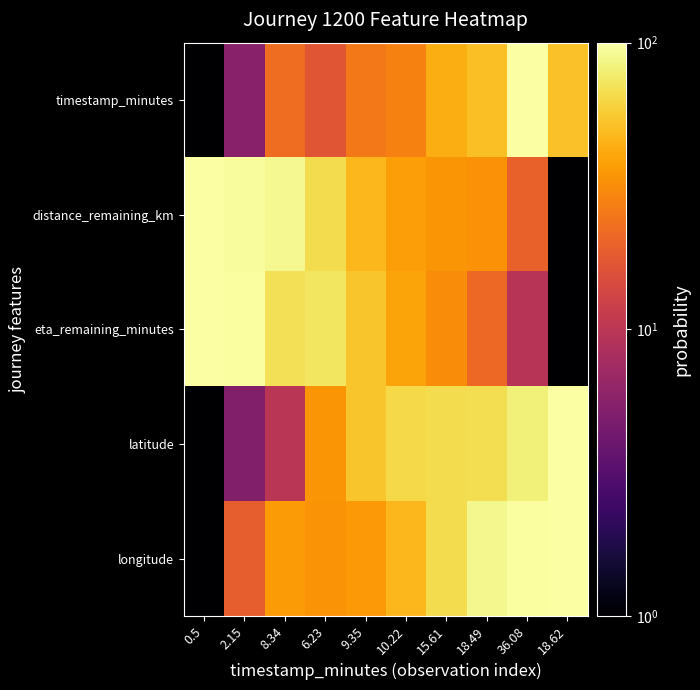

How many distinct data groups are displayed?

5